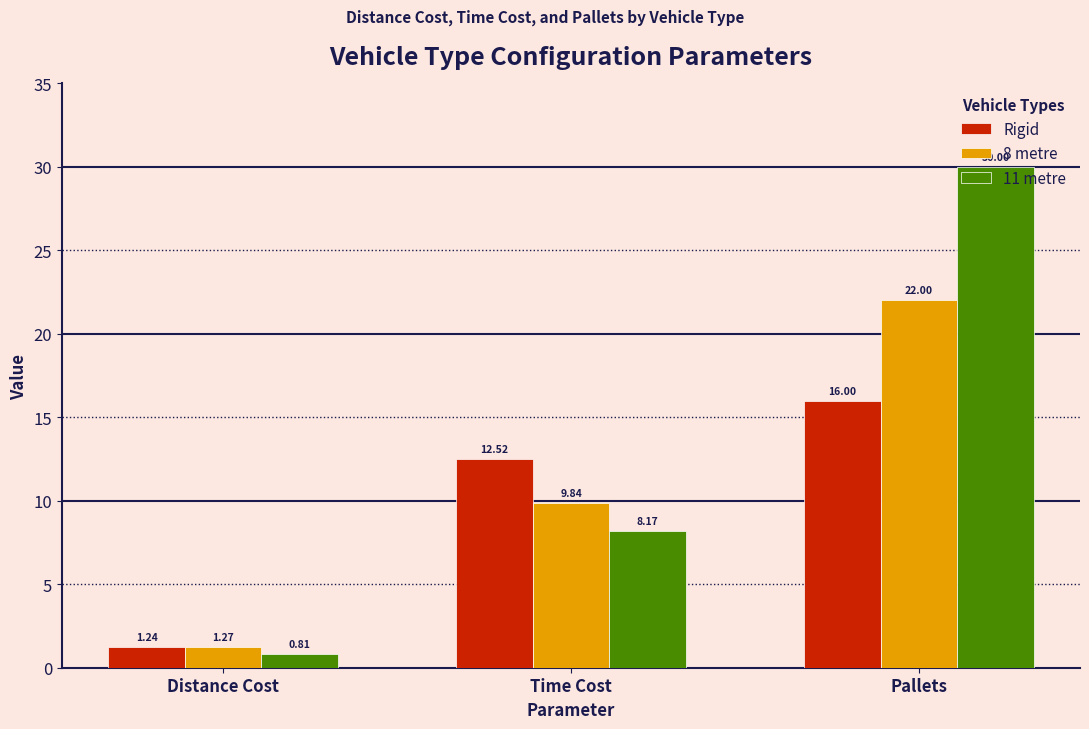

Which series changed the most between Time Cost and Pallets?

11 metre